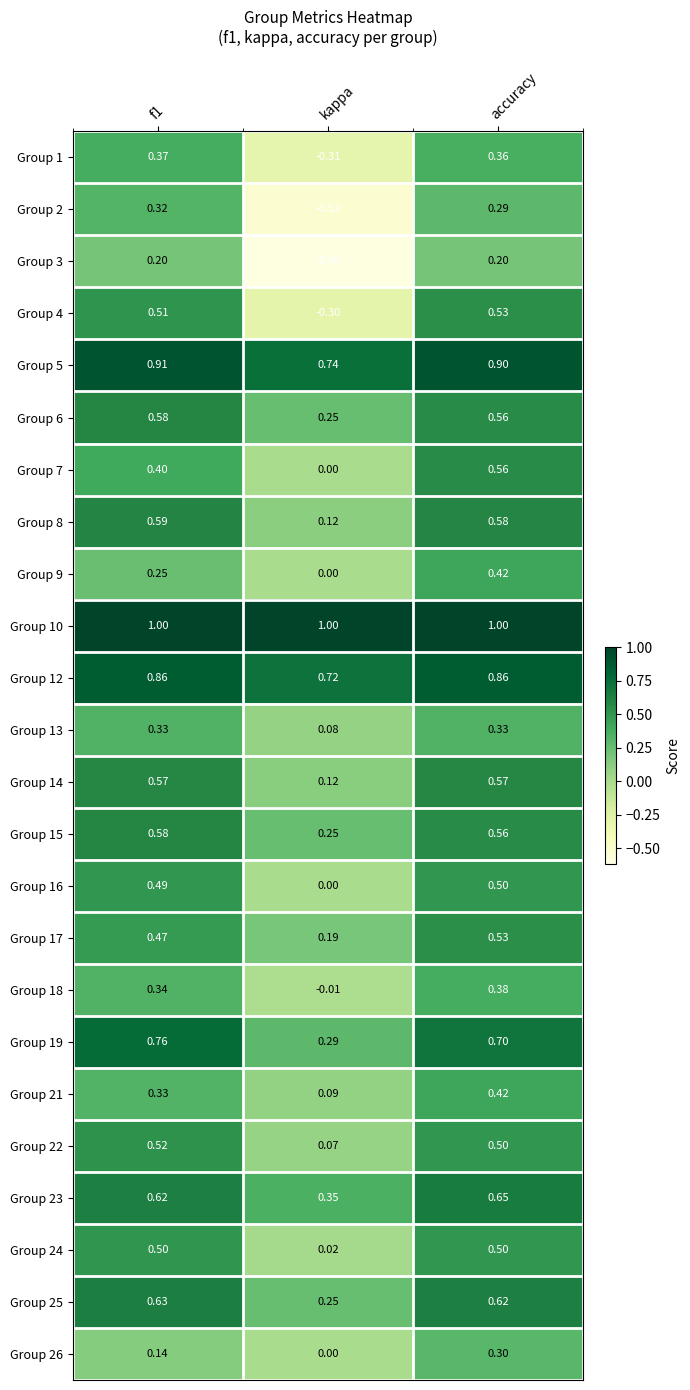

Which label corresponds to the smallest value in the chart?

kappa